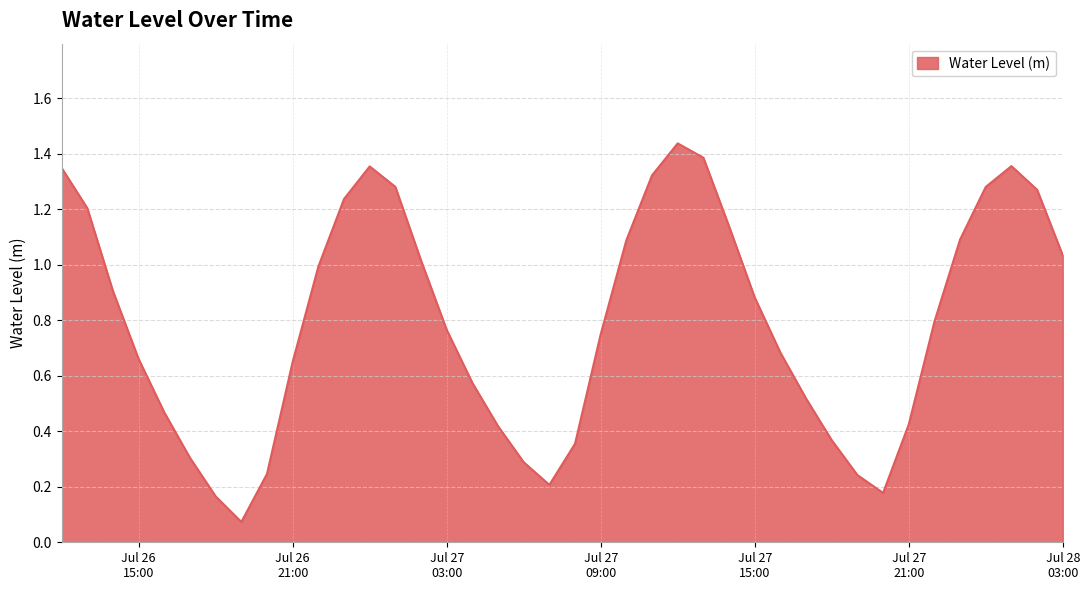

True or false: there are more than 0 points higher than both neighbors.

True